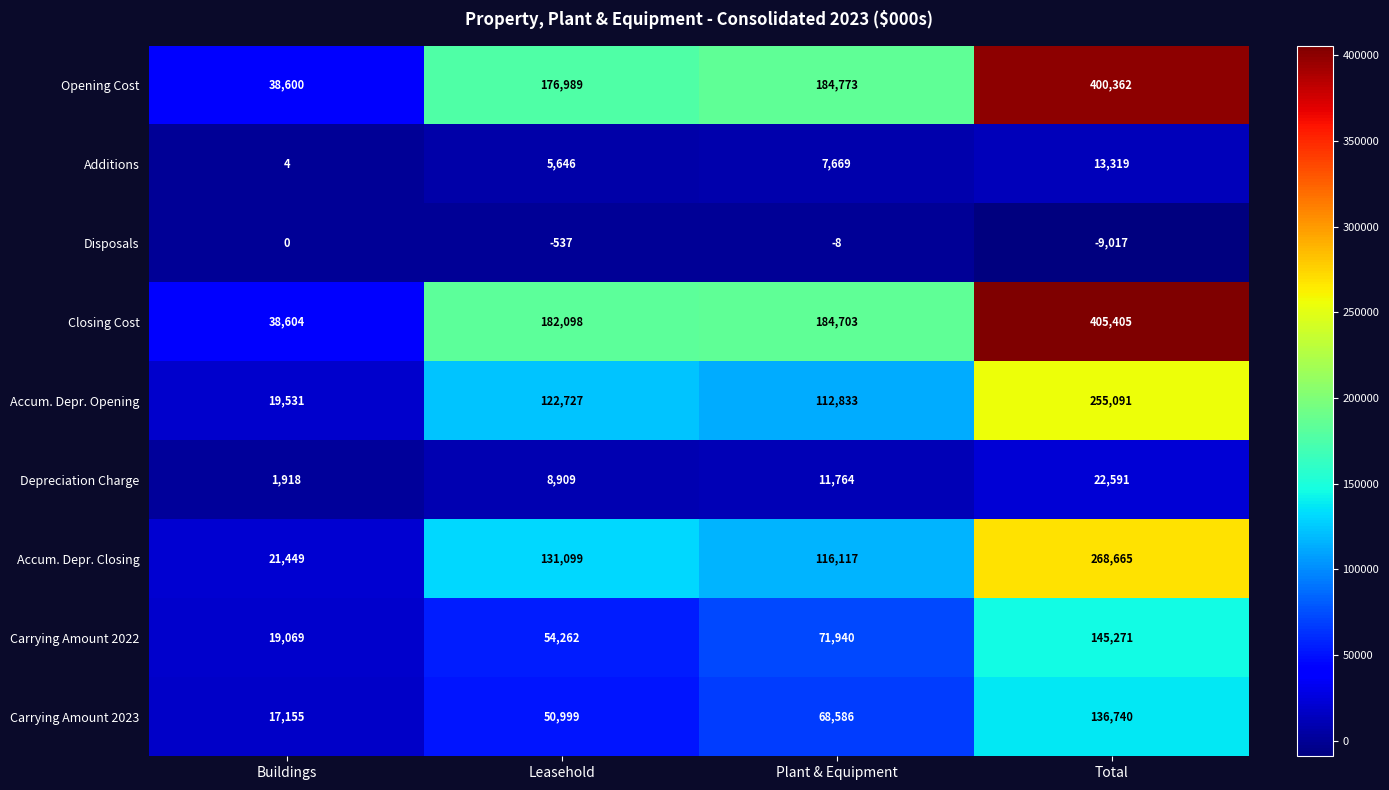

What is the sum of all Closing Cost values?

810810